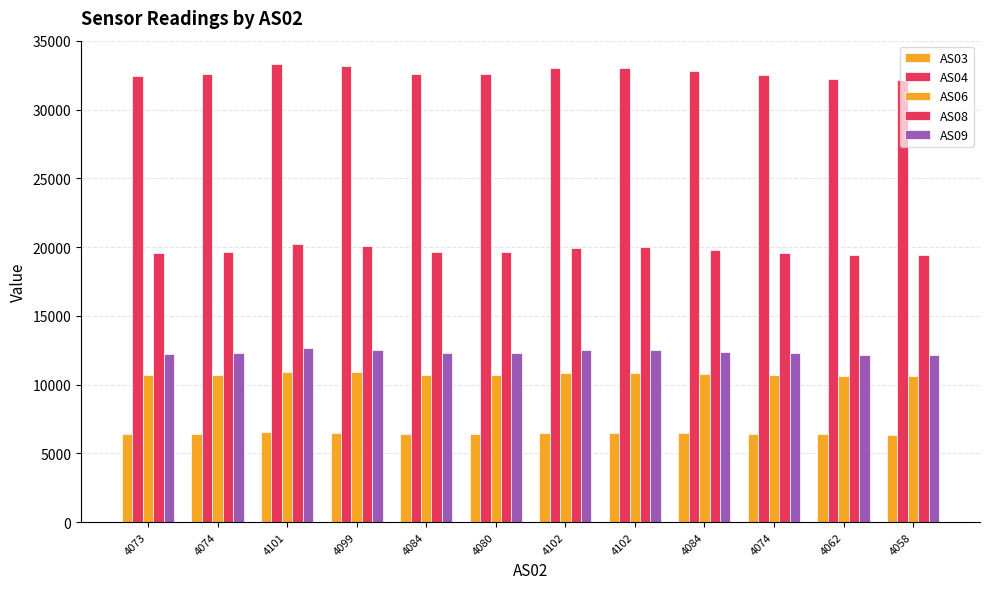

Reading left to right, transcribe all the data shown in this chart.

AS03: 4073=6404	4074=6415	4101=6546	4099=6513	4084=6431	4080=6427	4102=6498	4102=6511	4084=6453	4074=6408	4062=6370	4058=6363
AS04: 4073=32479	4074=32557	4101=33350	4099=33170	4084=32600	4080=32584	4102=33003	4102=33052	4084=32779	4074=32507	4062=32245	4058=32186
AS06: 4073=10685	4074=10703	4101=10945	4099=10886	4084=10718	4080=10720	4102=10841	4102=10863	4084=10769	4074=10689	4062=10614	4058=10600
AS08: 4073=19577	4074=19630	4101=20201	4099=20063	4084=19659	4080=19661	4102=19956	4102=20009	4084=19793	4074=19602	4062=19418	4058=19391
AS09: 4073=12252	4074=12285	4101=12649	4099=12551	4084=12286	4080=12292	4102=12490	4102=12509	4084=12384	4074=12266	4062=12144	4058=12136